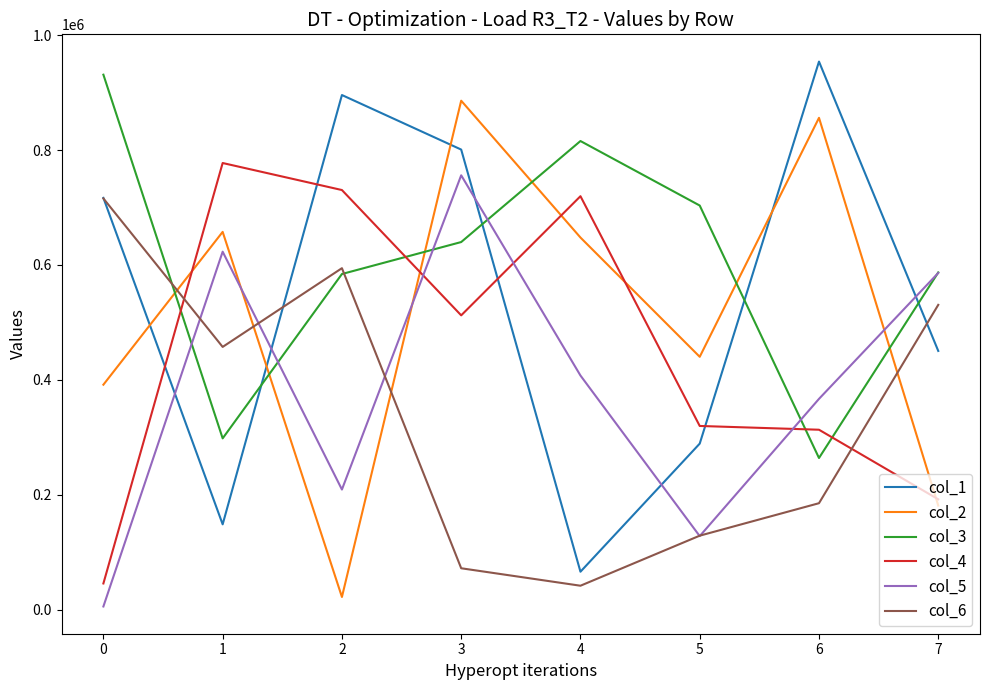

How many lines are shown in the chart?

6